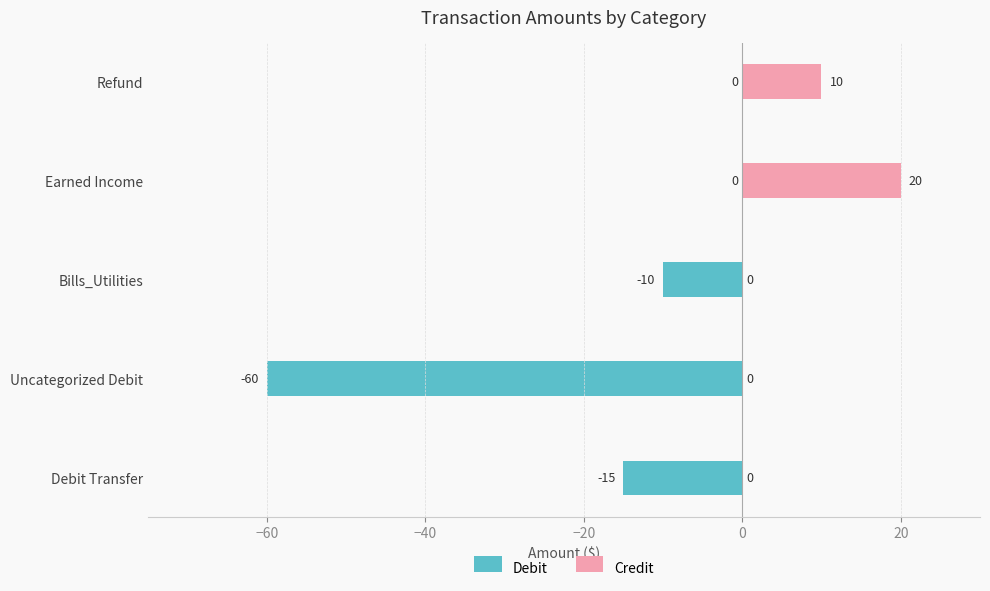

Is the value of Debit at Uncategorized Debit greater than the value of Credit at Bills_Utilities?

No